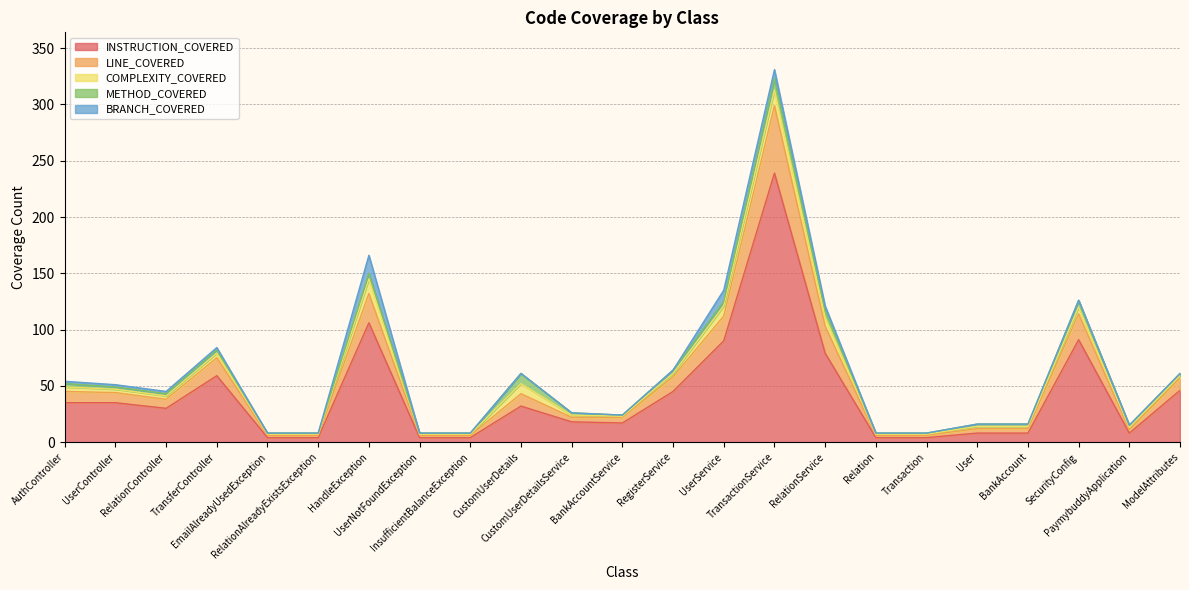

Where does the INSTRUCTION_COVERED series first go above 30?

AuthController